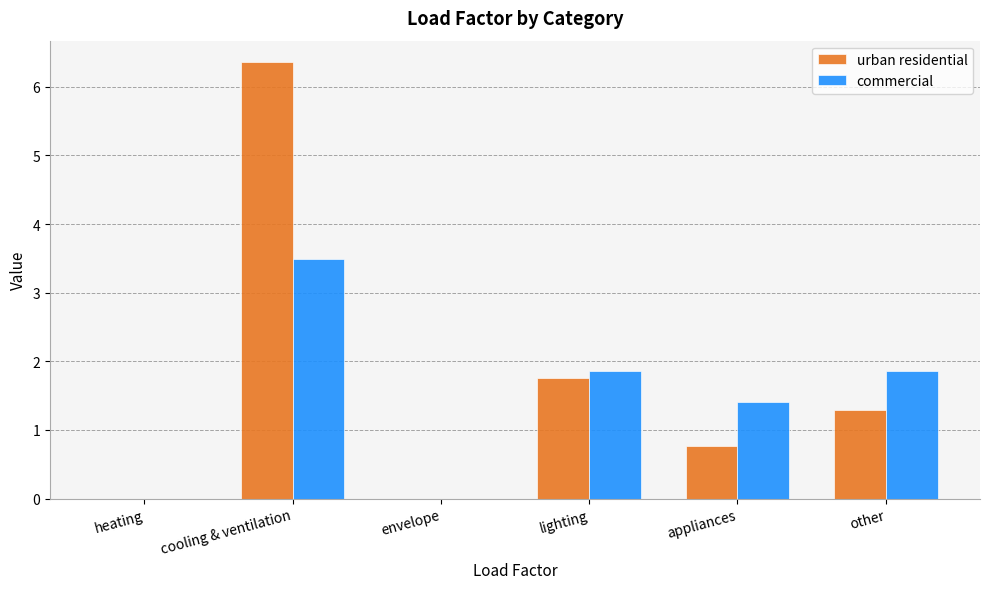

What is the spread (max minus min) of values at appliances?

0.7